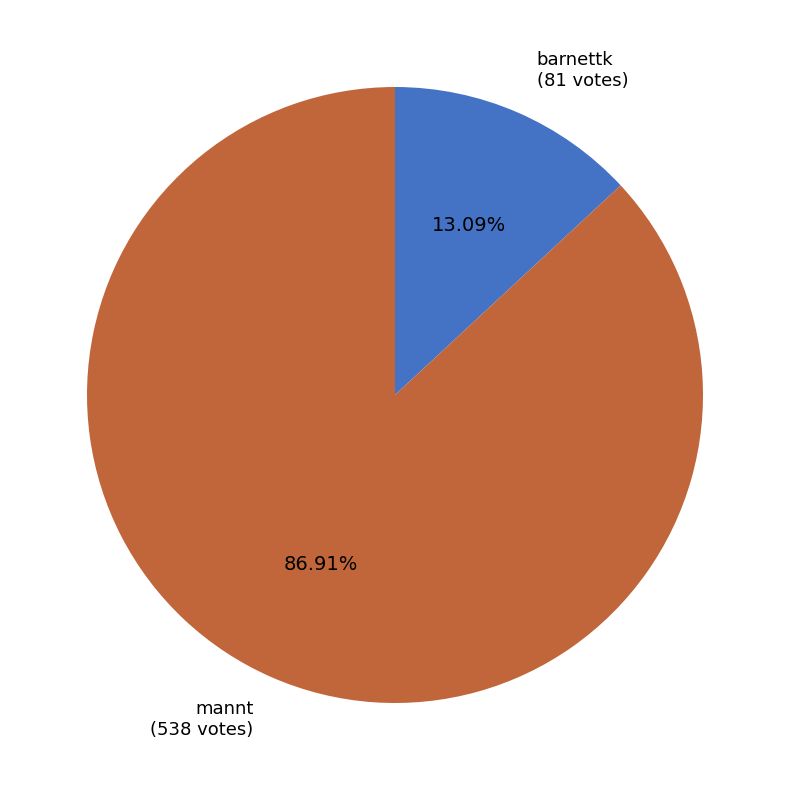

The barnettk slice represents 21% of the pie. True or false?

False